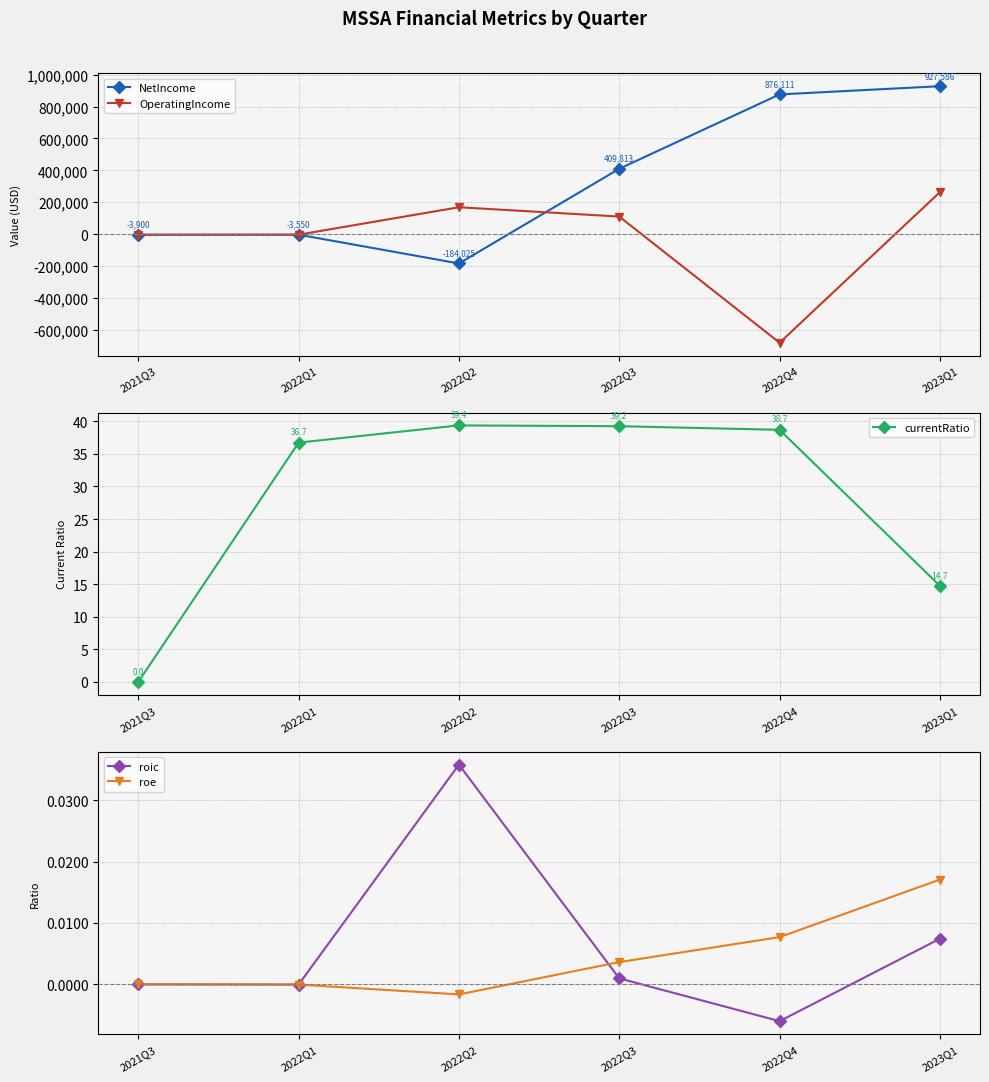

What are all the series names shown in the legend?

NetIncome, OperatingIncome, currentRatio, roic, roe